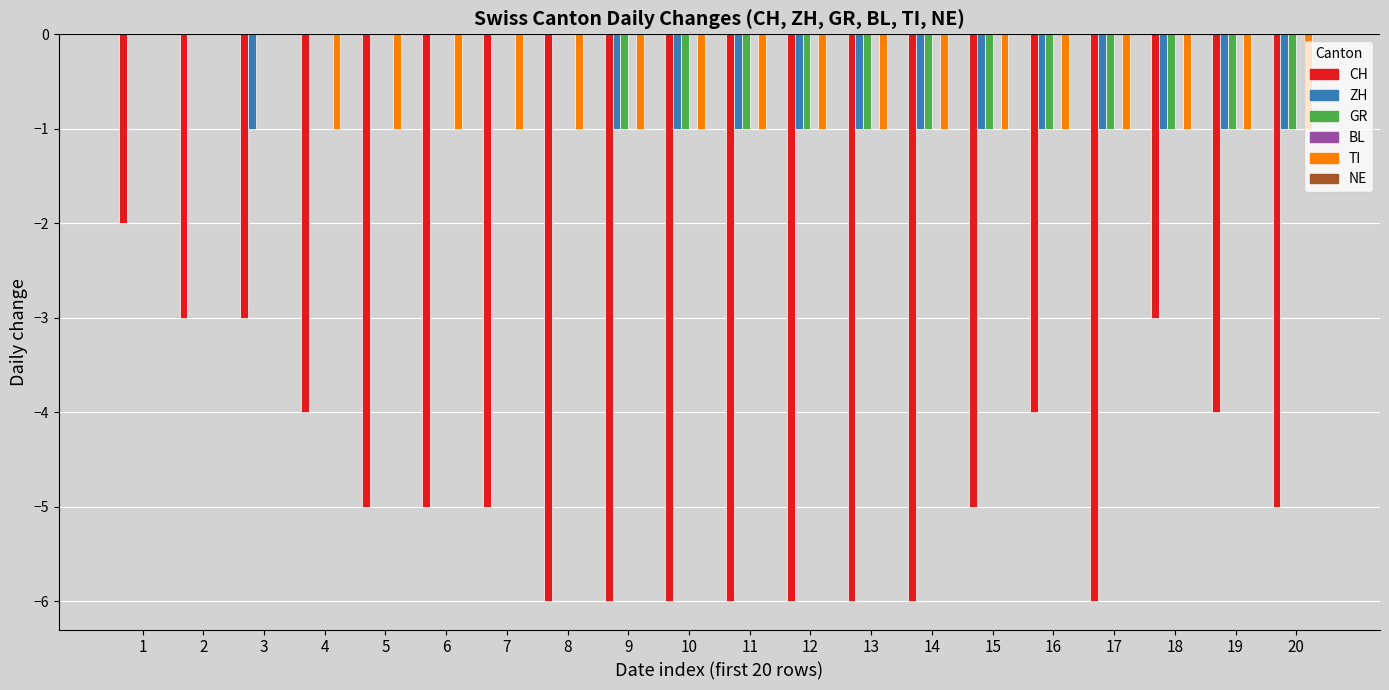

What is the sum of the CH values at 18 and 19?

-7